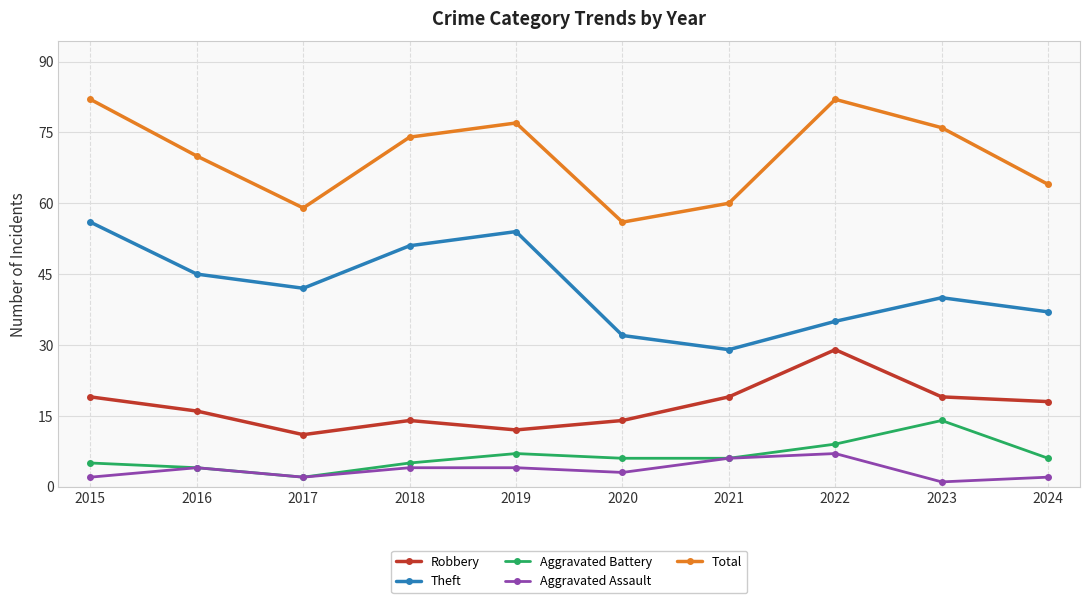

Which category has the lowest value in the Theft series?

2021